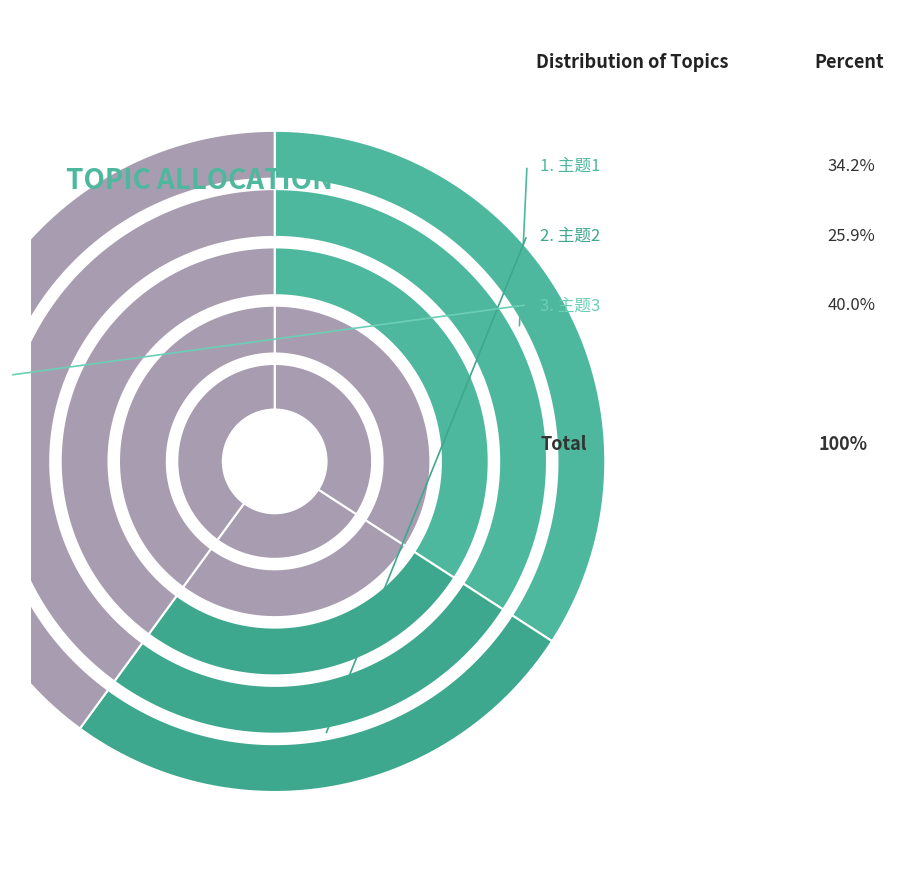

Which slice represents more than half of the pie?

主题3